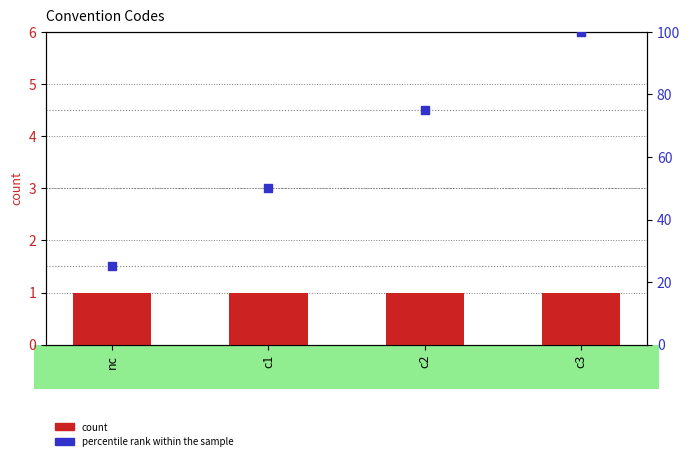

At which category is the sum across all series the highest?

c3